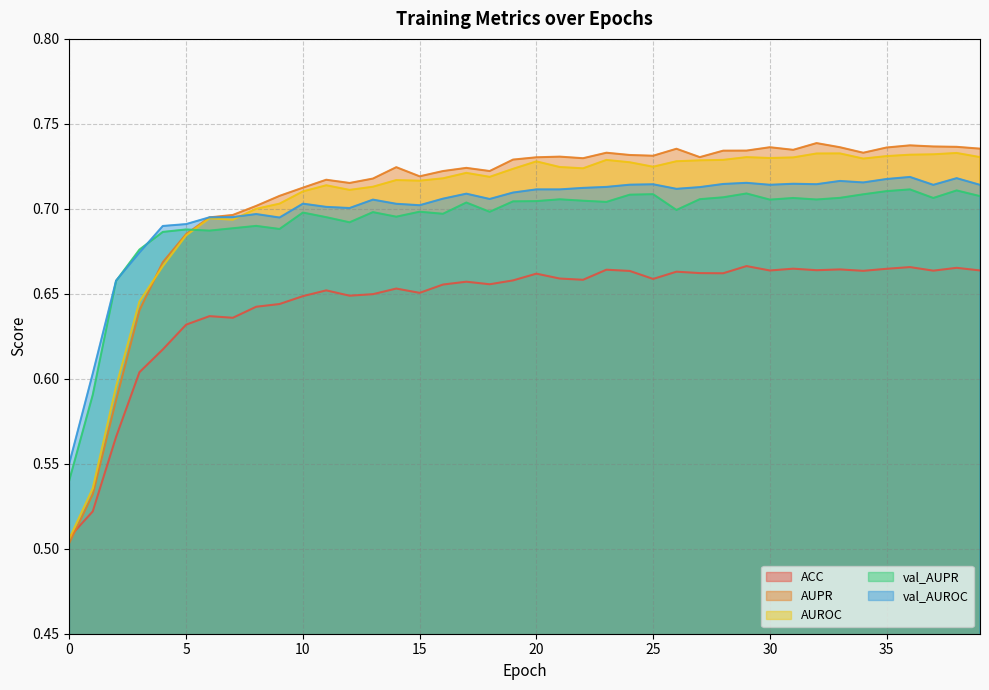

True or false: val_AUROC has more than 2 interior local peaks.

True